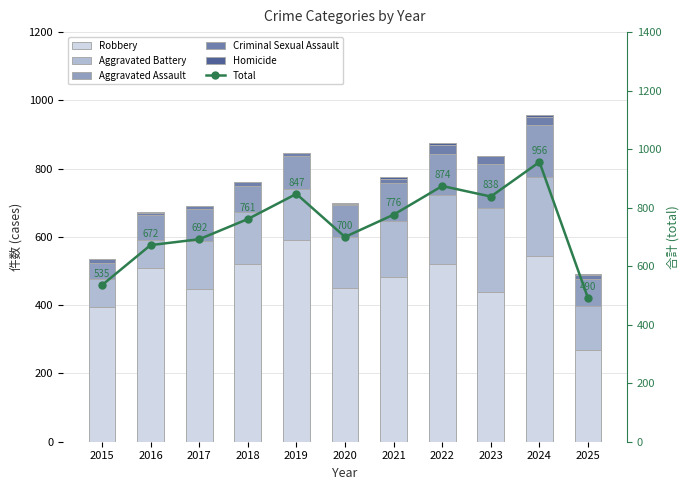

What is the sum of the Aggravated Assault values at 2017 and 2020?

189